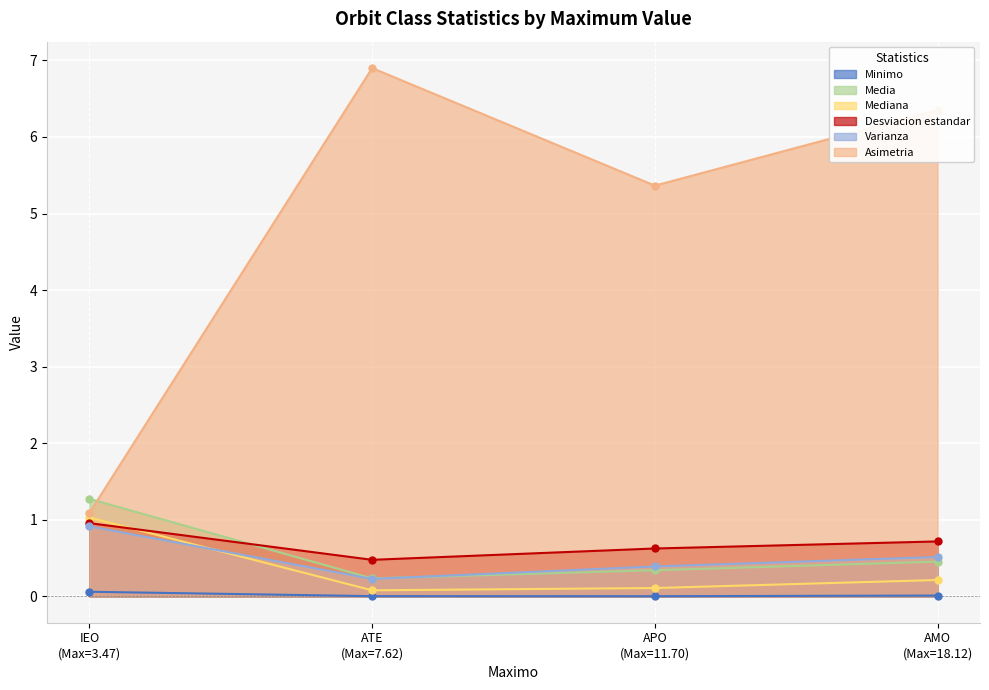

What is the label of the 1st point from the right?

AMO
(Max=18.12)